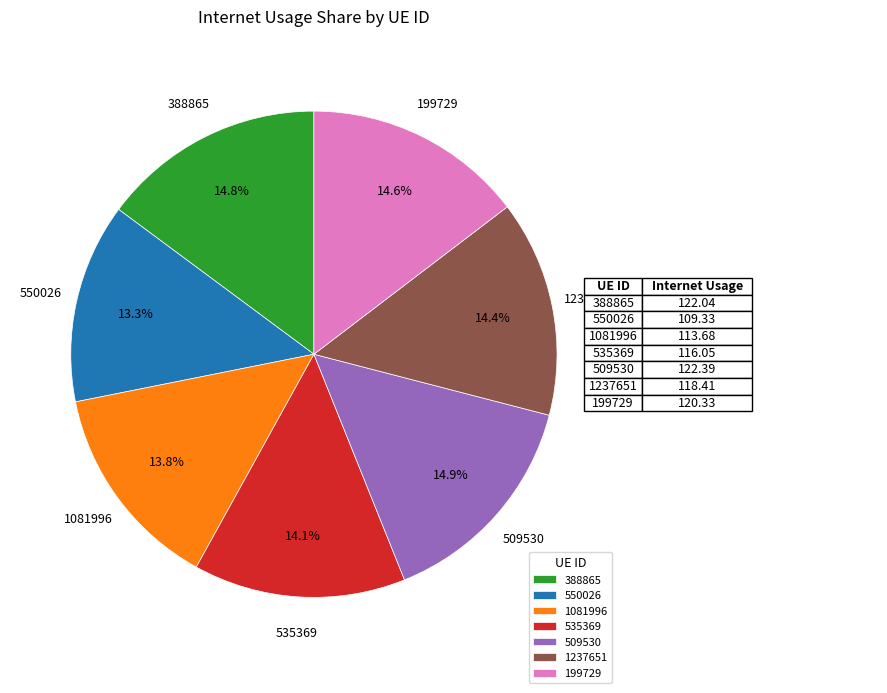

To the nearest percent, what is the difference between the largest and smallest slice percentages?

2%